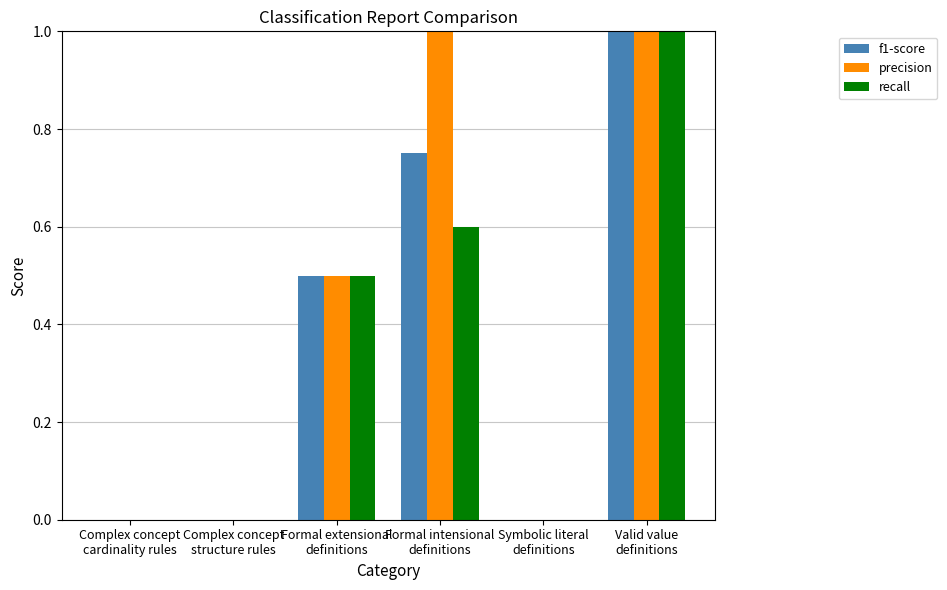

The value of recall at Symbolic literal
definitions is 0.6. True or false?

False